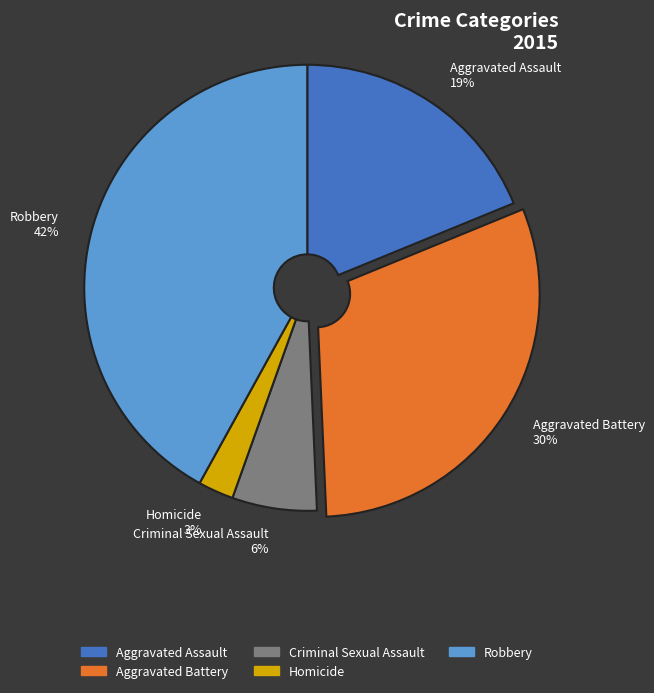

Count the number of slices in the pie.

5